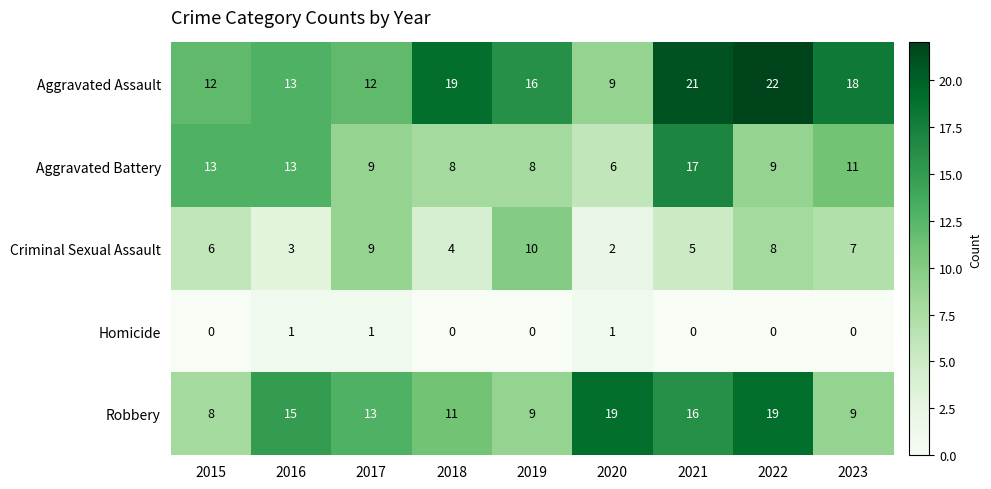

Rank the series at 2018 from lowest to highest value.

Homicide, Criminal Sexual Assault, Aggravated Battery, Robbery, Aggravated Assault